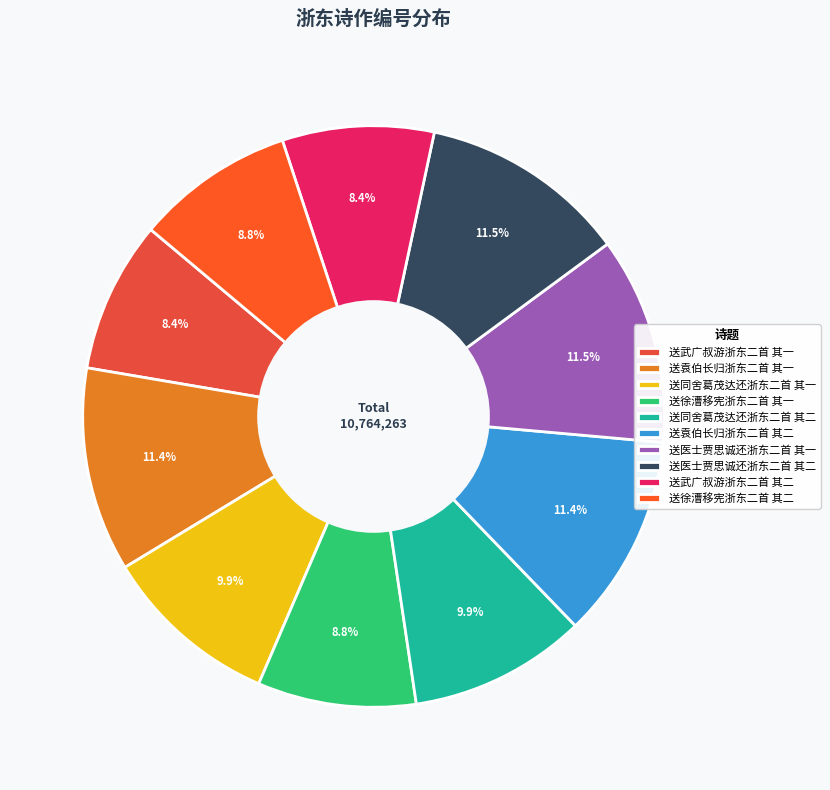

Which category has the biggest portion of the pie?

送医士贾思诚还浙东二首 其二